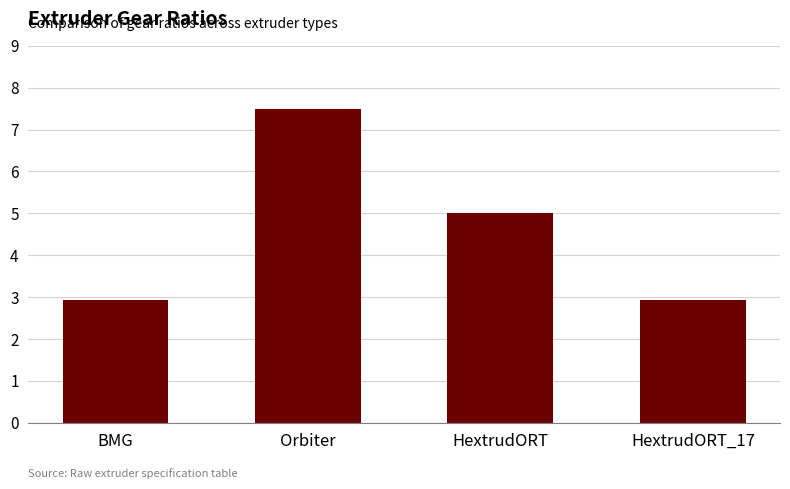

At which category does the chart reach its peak across all series?

Orbiter